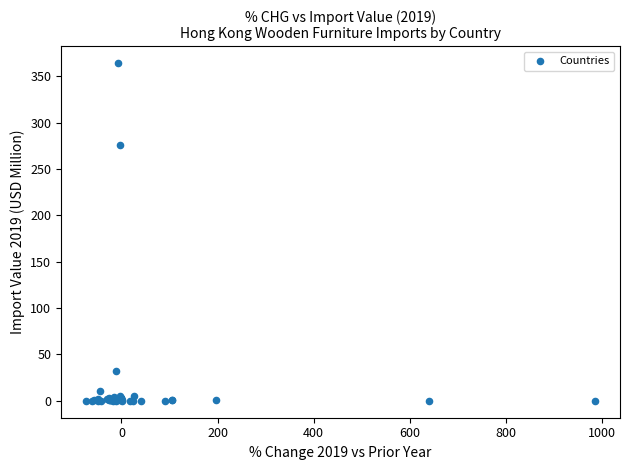

What Y value in the scatter plot is closest to 182?

275.4